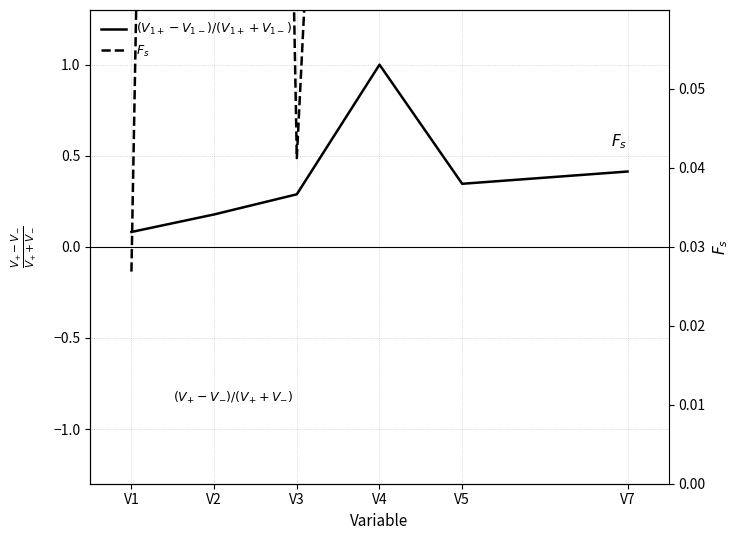

How many distinct data groups are displayed?

2